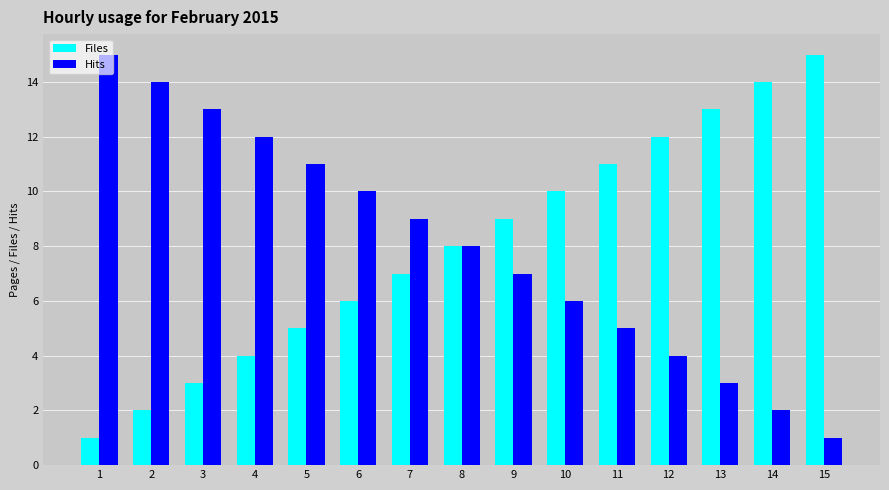

How many groups of bars are there?

15